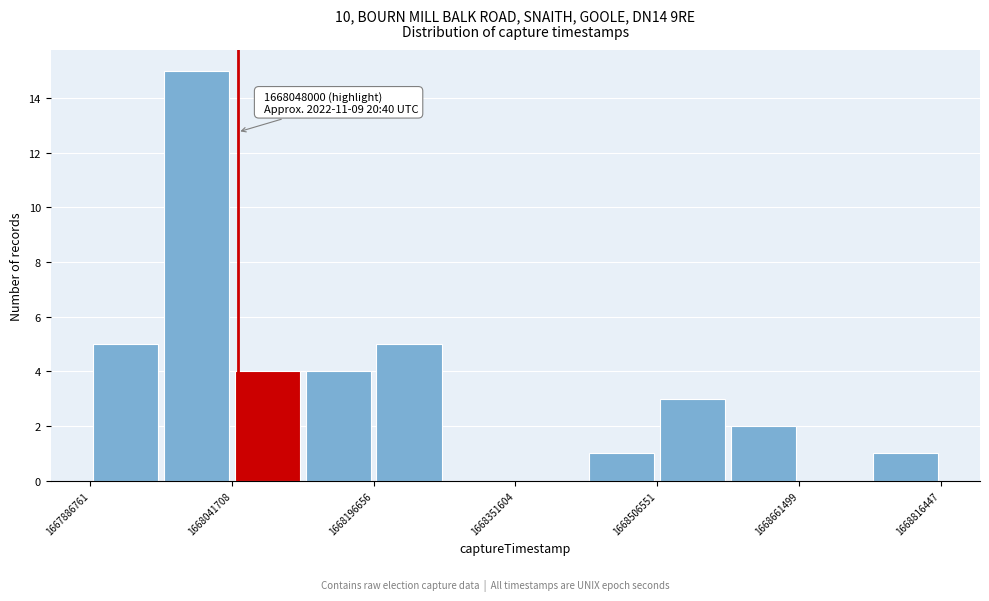

Read against the x-axis, roughly where is the centre of the tallest bar?

1668000000